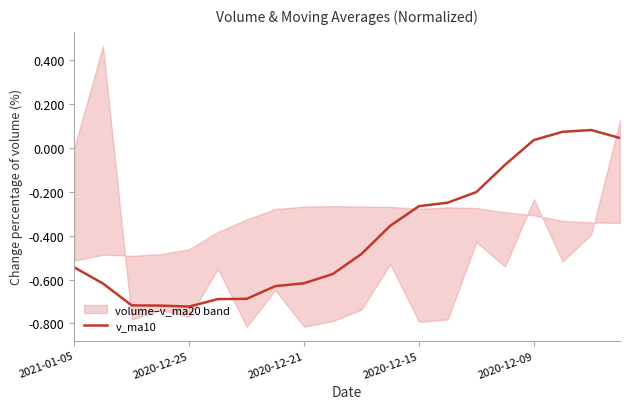

At which label does v_ma10 first exceed 0?

2020-12-09